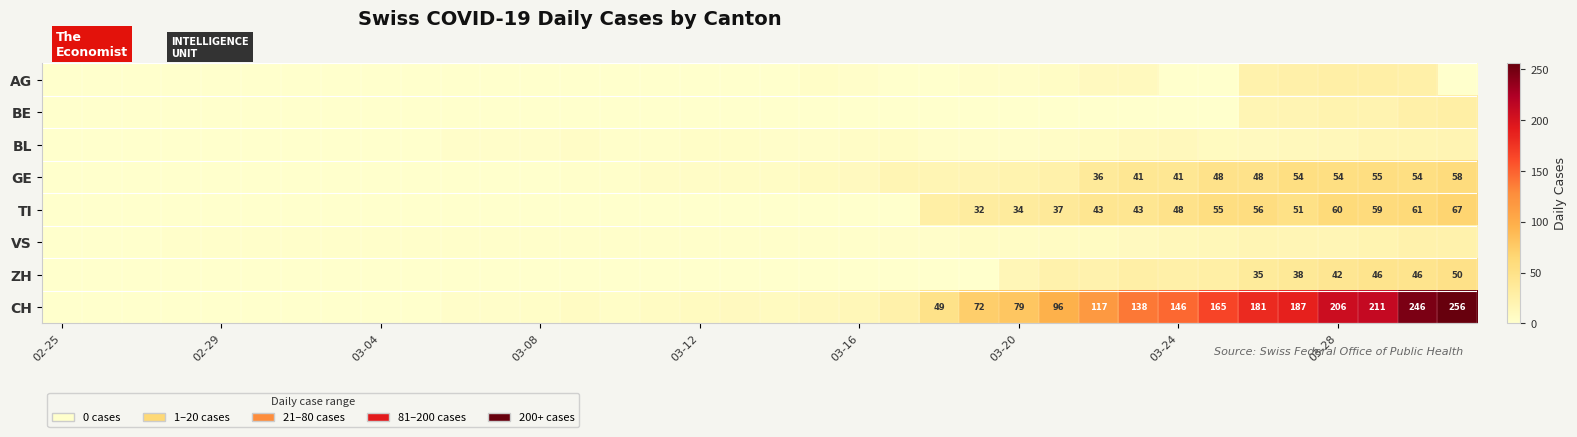

The value of TI at 03-20 is 34. True or false?

True